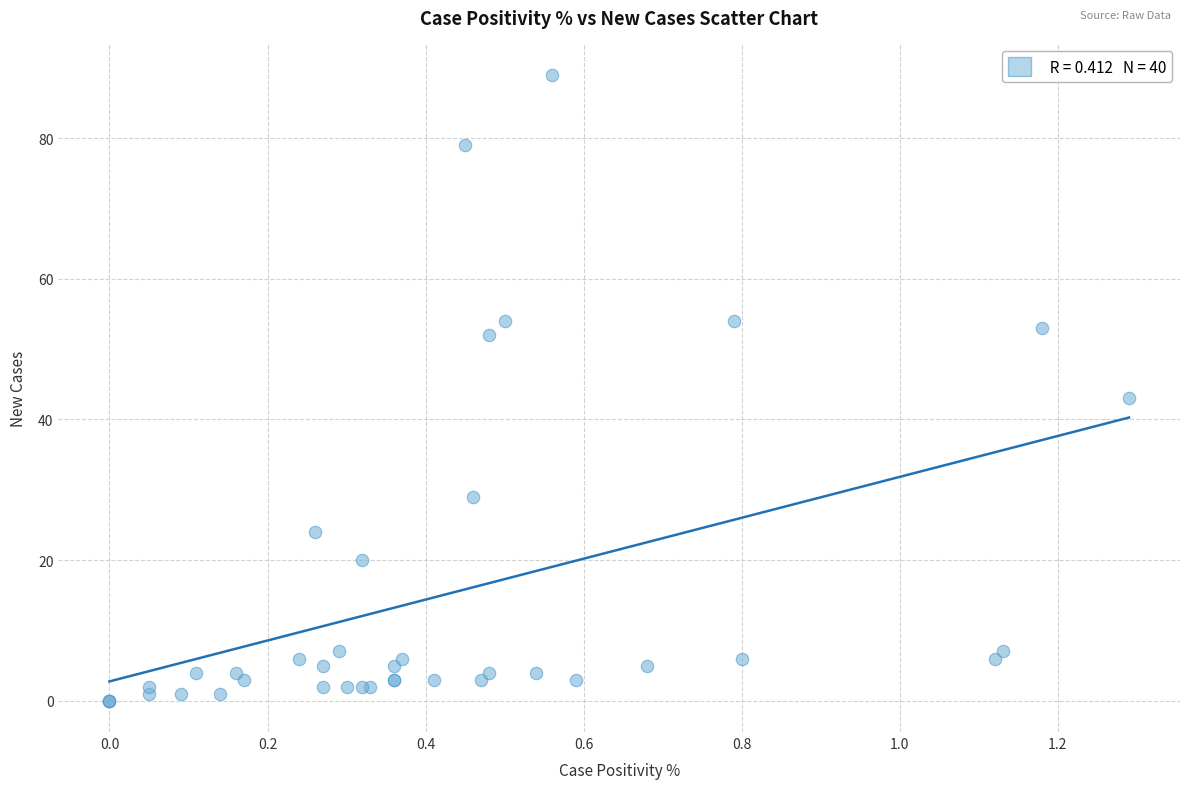

What Y value in the scatter plot is closest to 44?

43